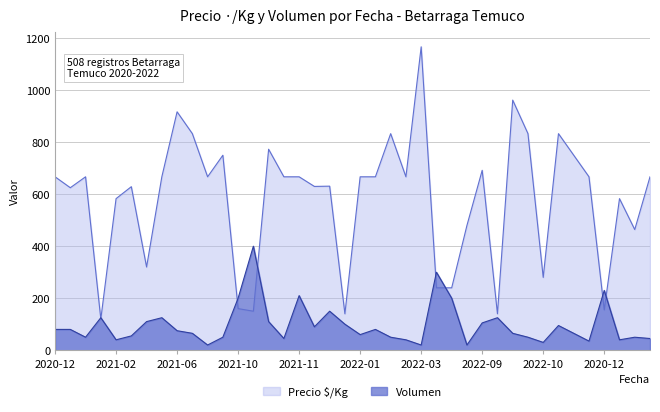

Which series has the largest range (max minus min)?

Precio $/Kg